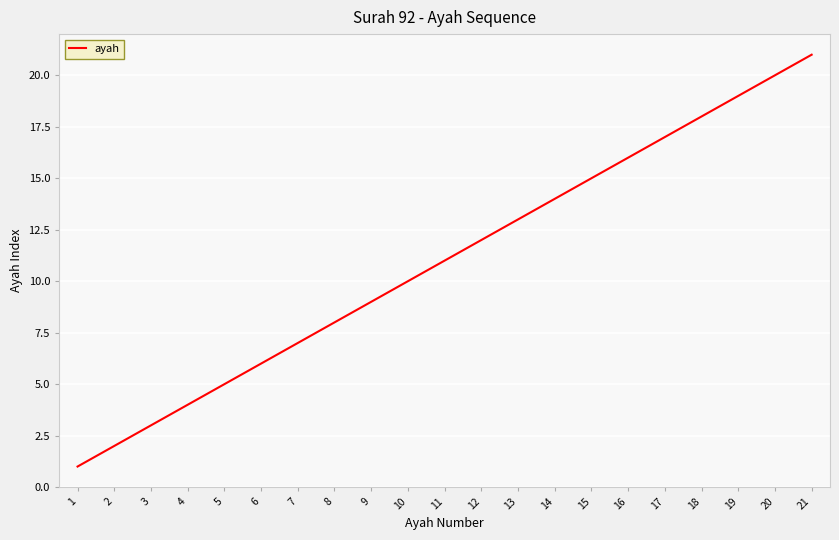

What is the sum of all values?

231